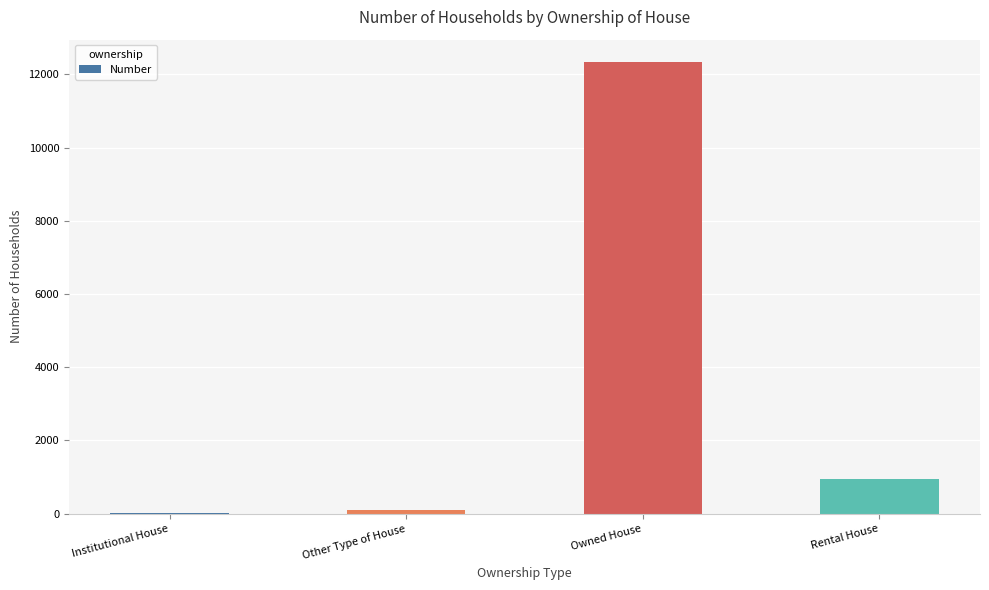

How many categories are shown in the chart?

4